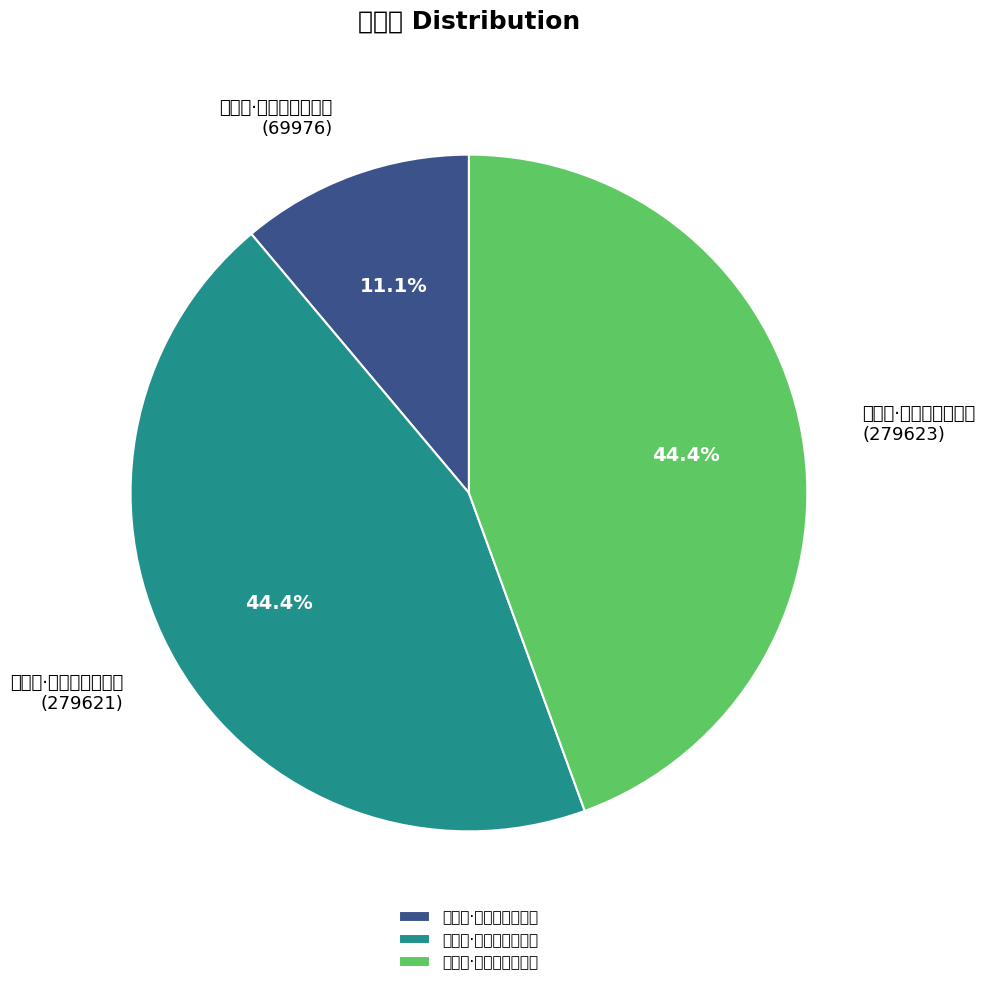

Between 杨柳枝·梦悟青霄月正高 and 杨柳枝·梦云无据黯魂销, which is larger?

杨柳枝·梦云无据黯魂销